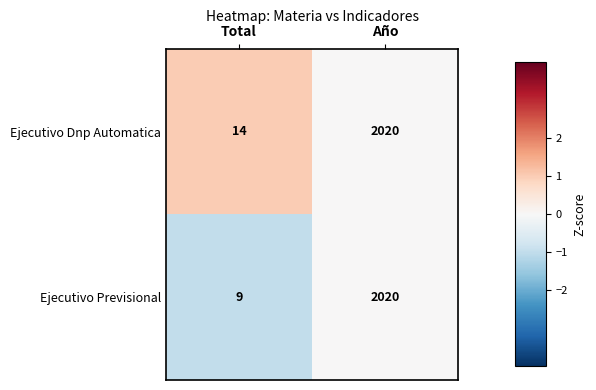

What is the spread (max minus min) of values at Total?

5